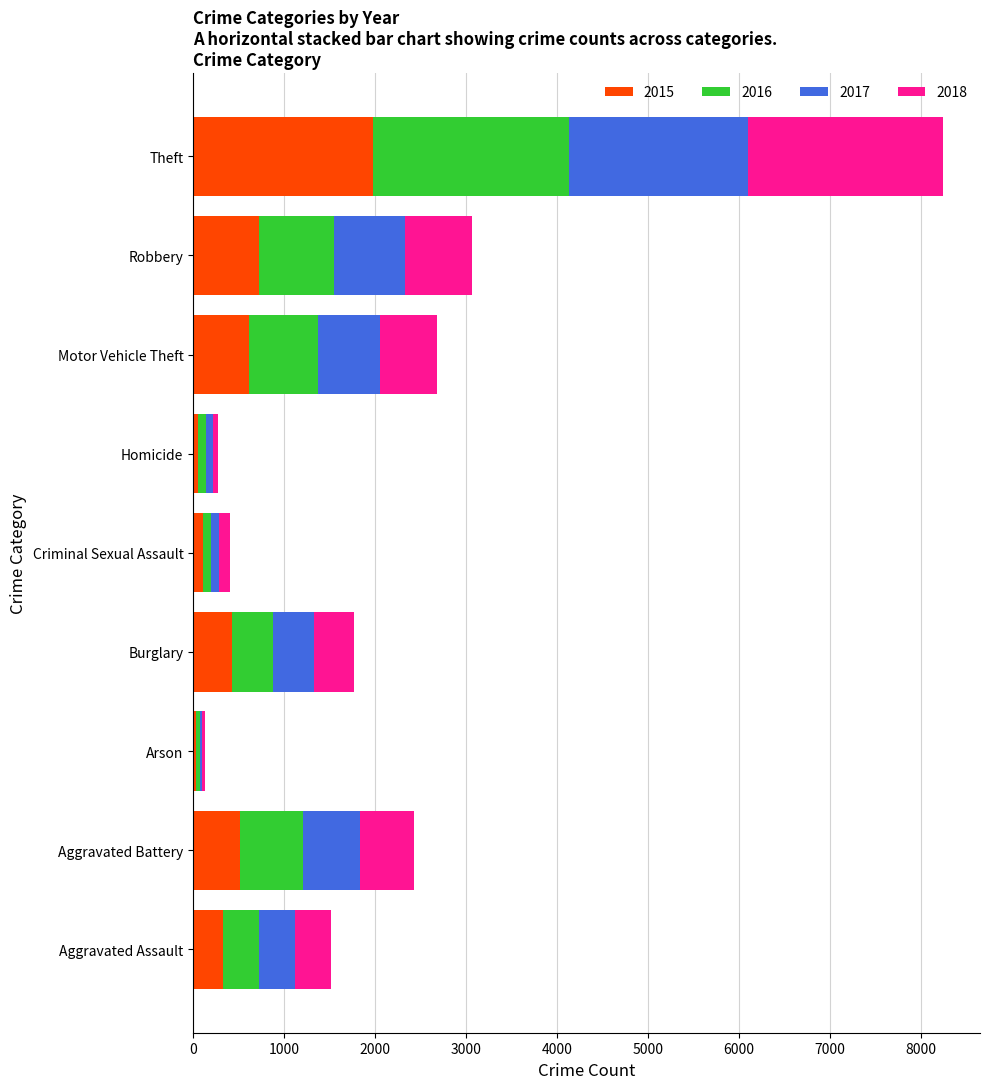

At which category is the sum across all series the highest?

Theft